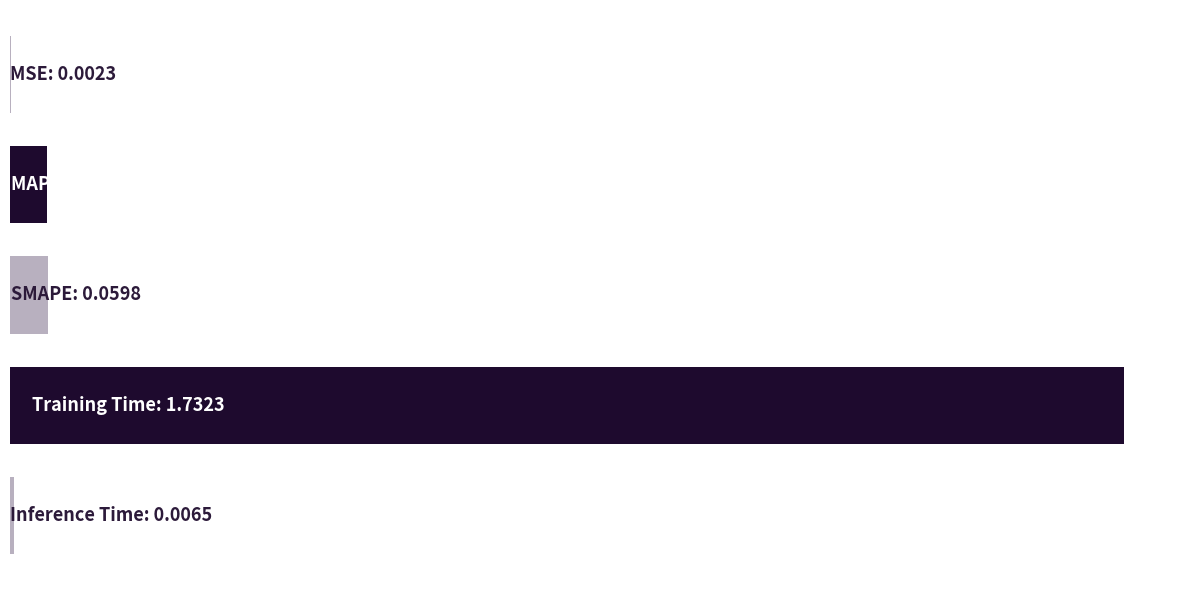

What is the average value?

0.4